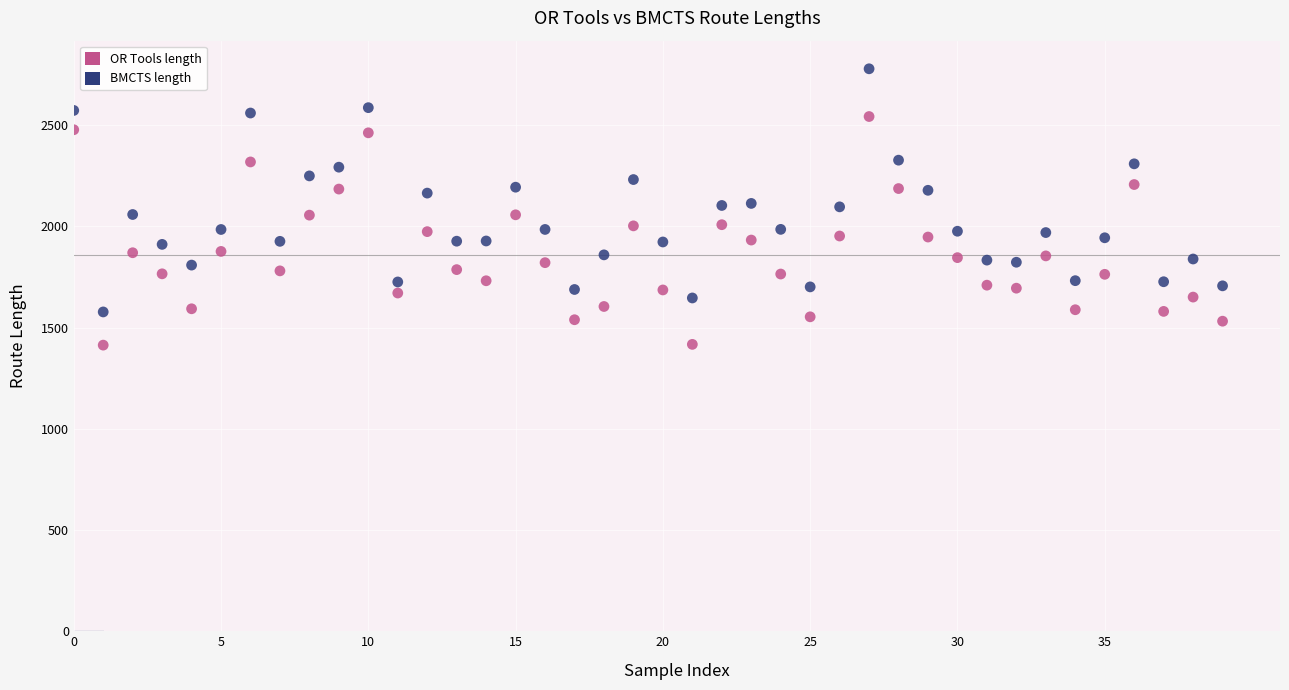

Across all data points, what is the range of Y values (max minus min)?

1364.8